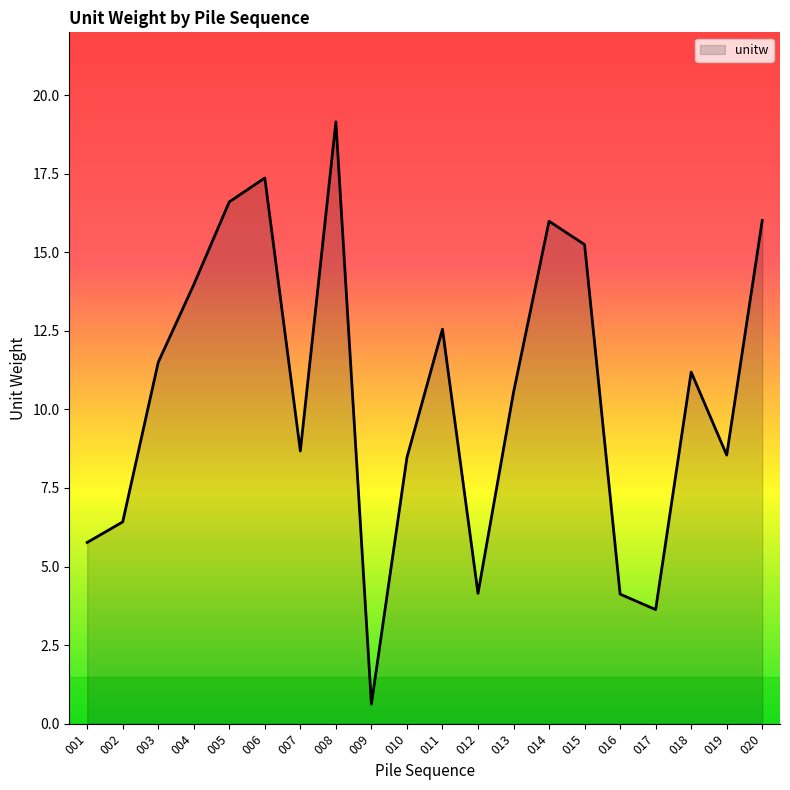

Which category has the highest value across all series?

008